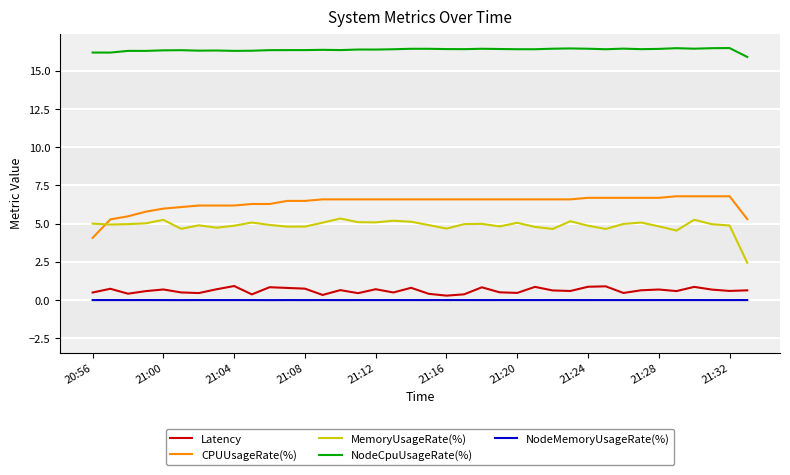

Which series has the largest total across all categories?

NodeCpuUsageRate(%)